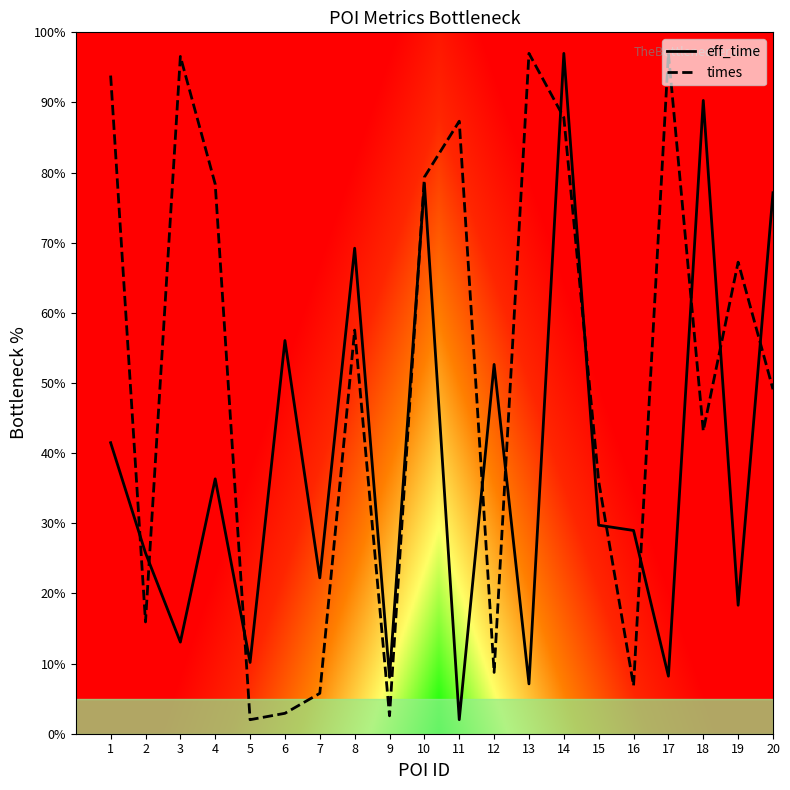

How many interior local peaks does the times series have?

6